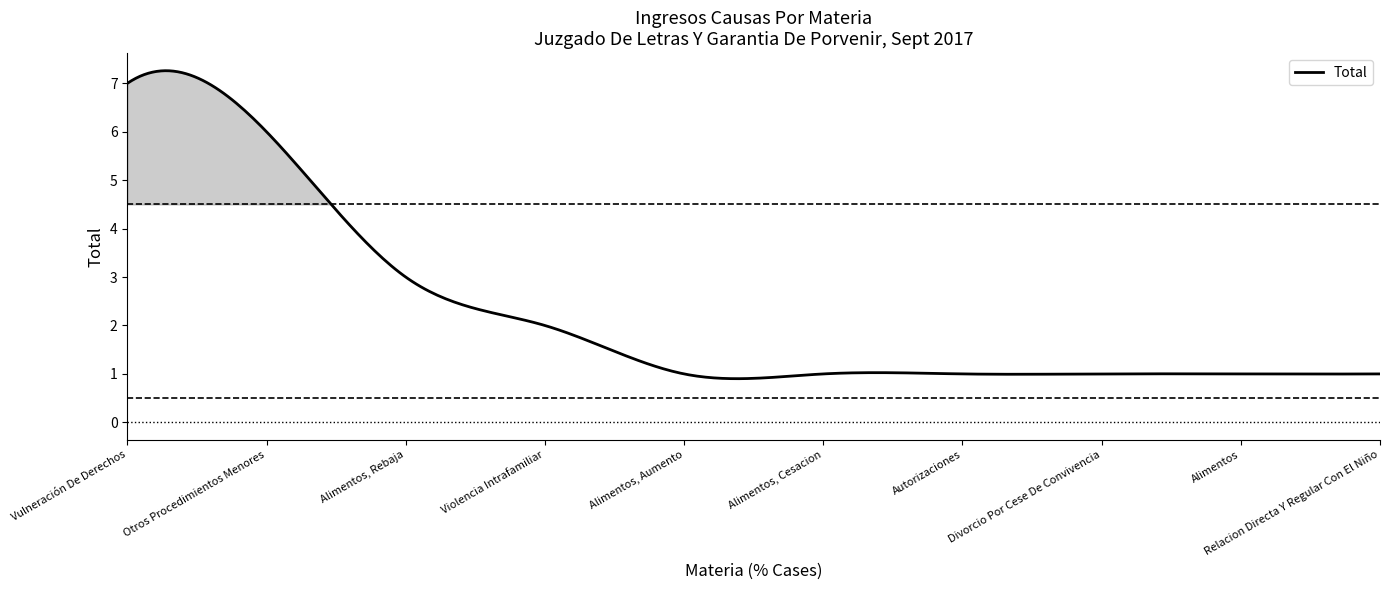

Rank the categories by value from lowest to highest.

Alimentos, Aumento, Alimentos, Cesacion, Autorizaciones, Divorcio Por Cese De Convivencia, Alimentos, Relacion Directa Y Regular Con El Niño, Violencia Intrafamiliar, Alimentos, Rebaja, Otros Procedimientos Menores, Vulneración De Derechos